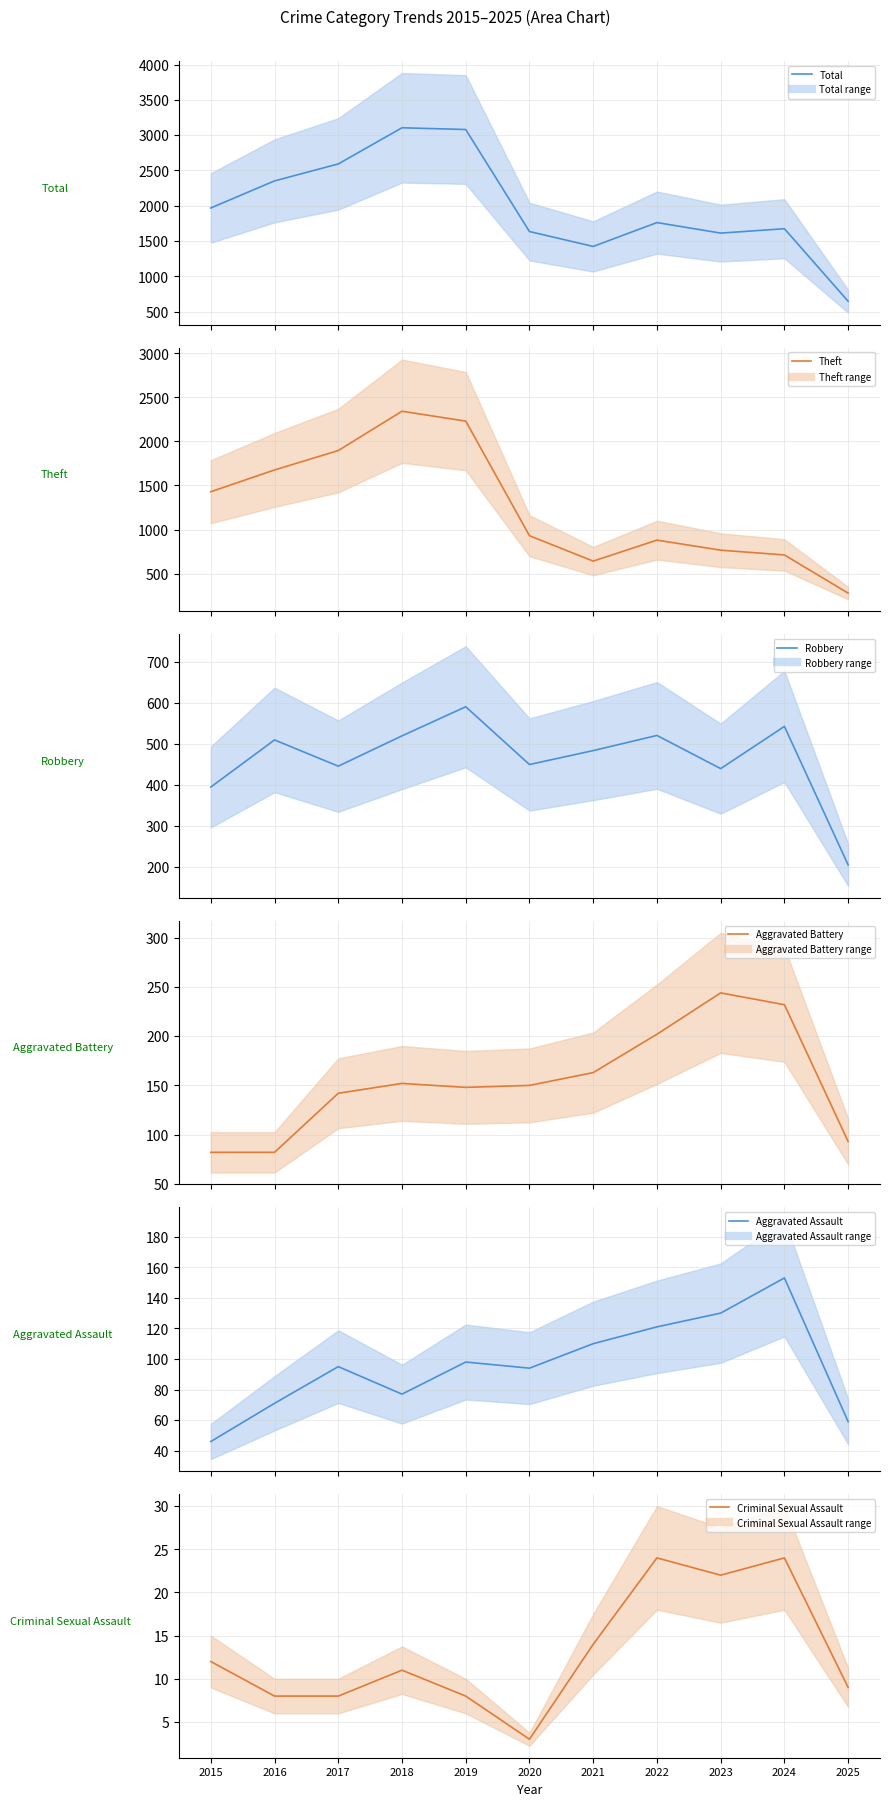

At how many categories does at least one series exceed 997?

10